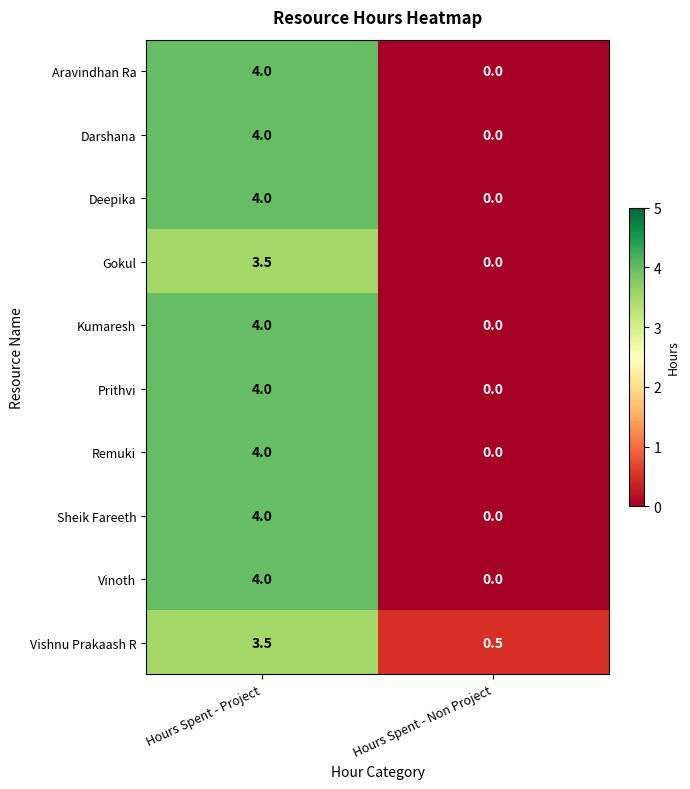

The Deepika series shows 6.9 at Hours Spent - Project. True or false?

False